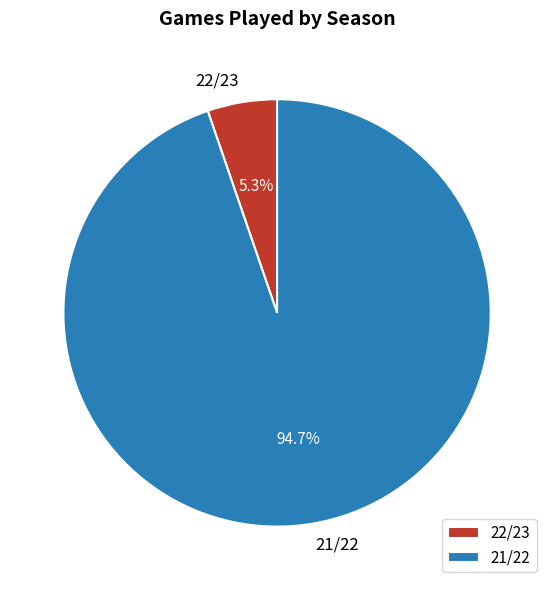

How many segments does this pie chart have?

2